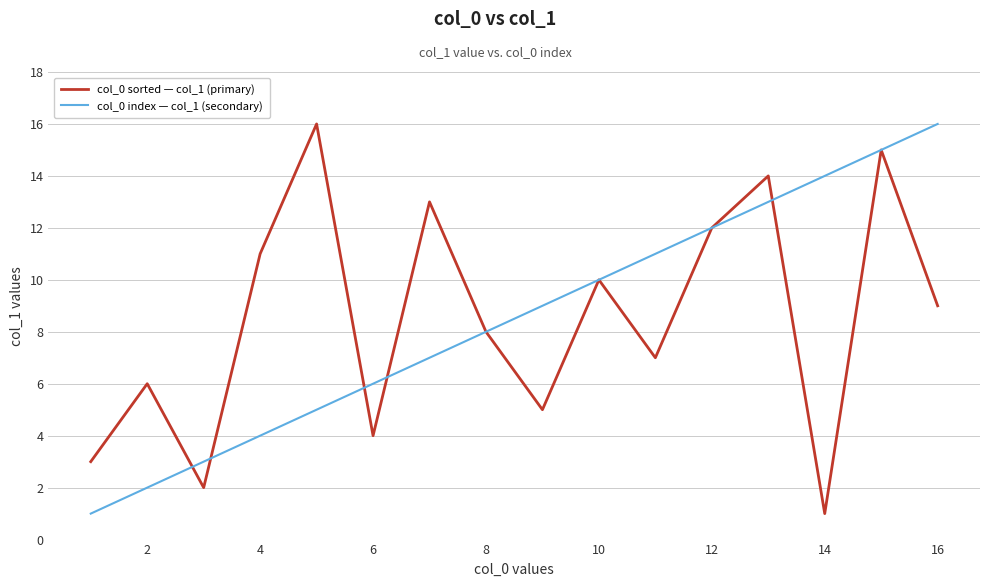

What are all the series names shown in the legend?

col_0 sorted — col_1 (primary), col_0 index — col_1 (secondary)